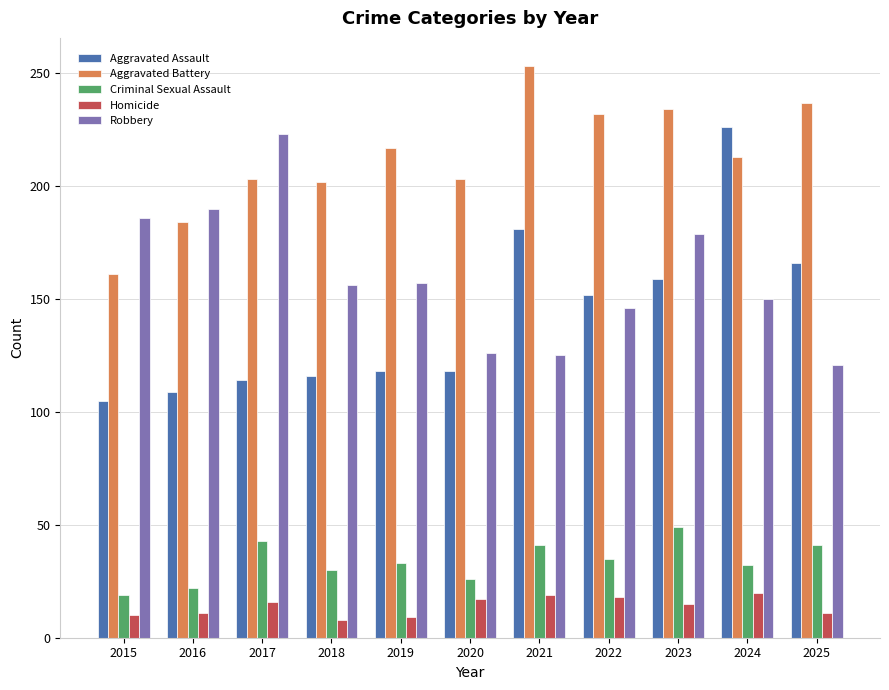

Is the value of Aggravated Assault at 2025 greater than the value of Robbery at 2021?

Yes